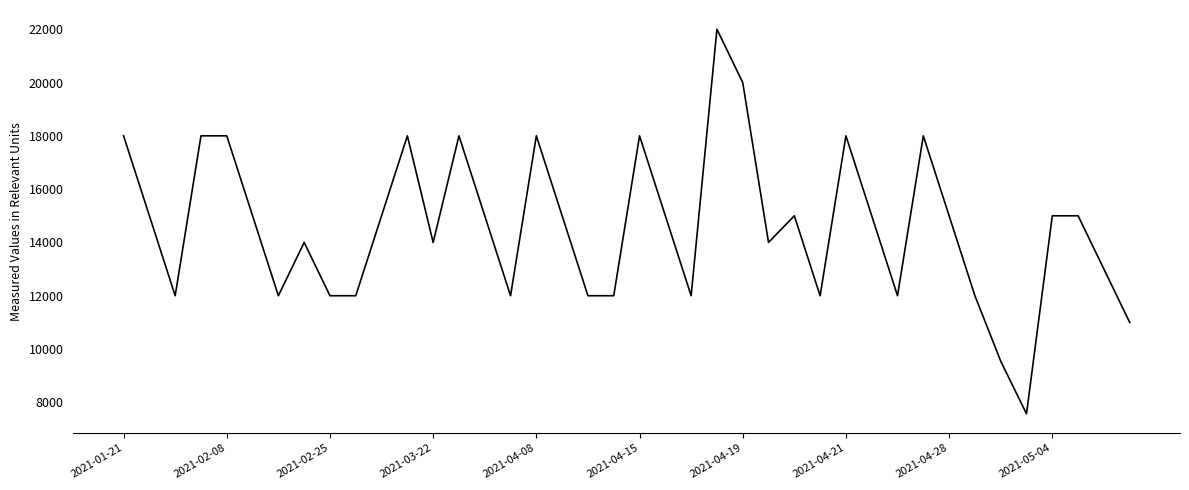

What is the maximum value shown in the chart?

22000